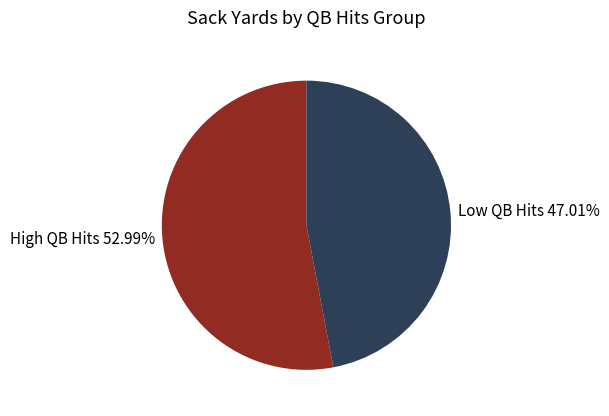

Which has a higher value, High QB Hits 52.99% or Low QB Hits 47.01%?

High QB Hits 52.99%